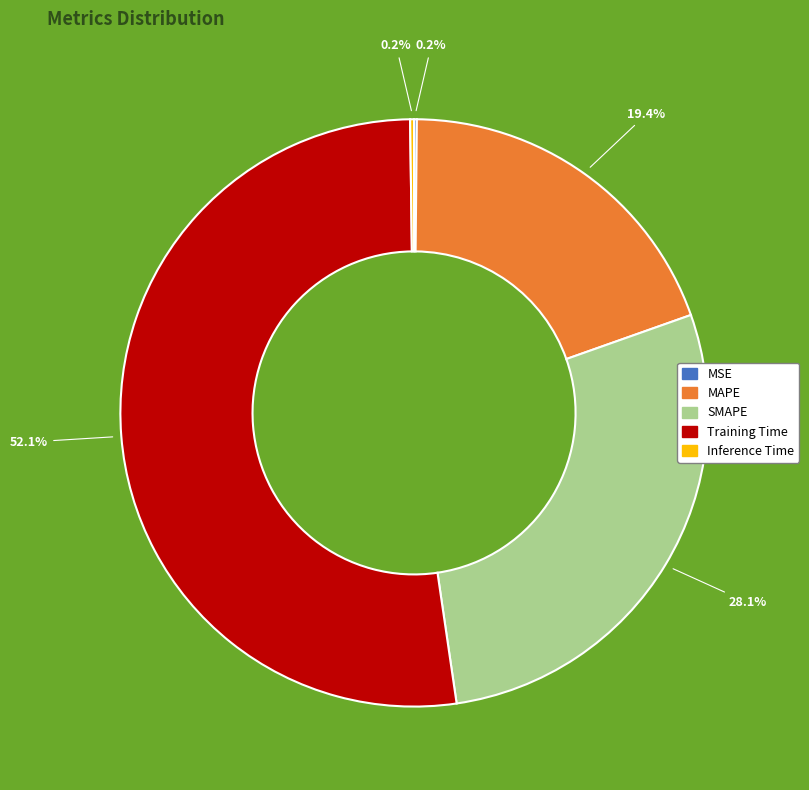

How much of the chart is everything except MAPE?

80.6%